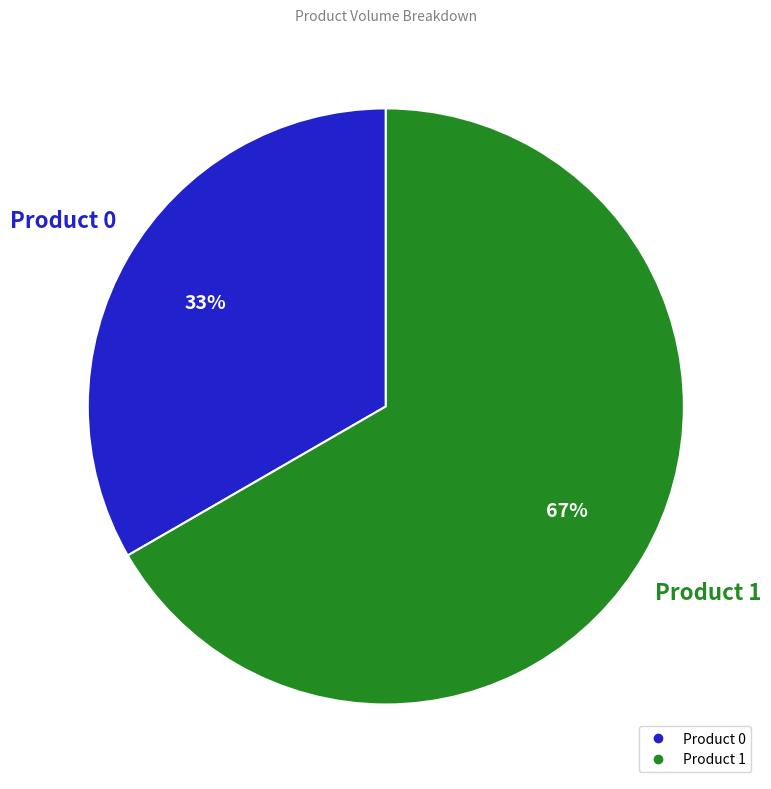

Which has a higher value, Product 0 or Product 1?

Product 1